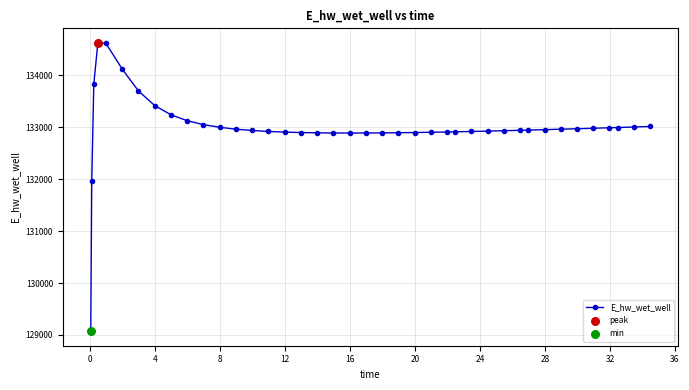

What is the sum of all values?

5319910.7